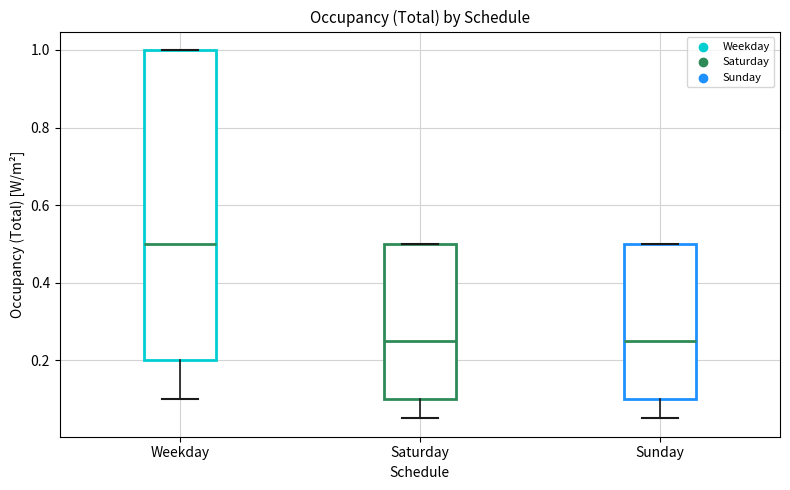

Reading left to right, read every box against the y-axis: the position of its median line, the range the box covers, and the ends of its whiskers. The values are not printed on the chart, so give them approximately, as read against the axis.

Weekday: median 0.50, box 0.20 to 1.00, whiskers 0.10 to 1.00
Saturday: median 0.26, box 0.10 to 0.50, whiskers 0.06 to 0.50
Sunday: median 0.26, box 0.10 to 0.50, whiskers 0.06 to 0.50